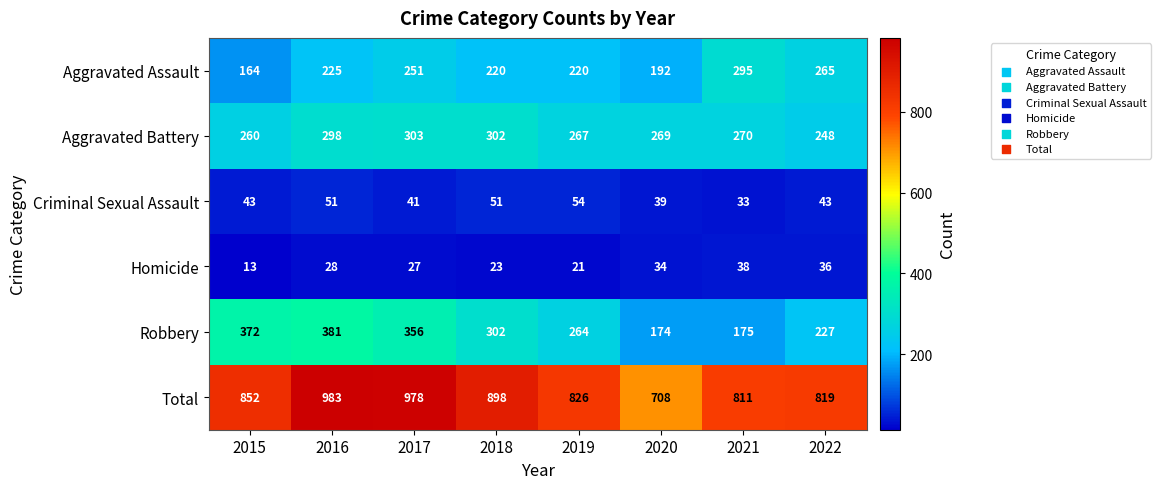

At which category does the chart reach its minimum across all series?

2015